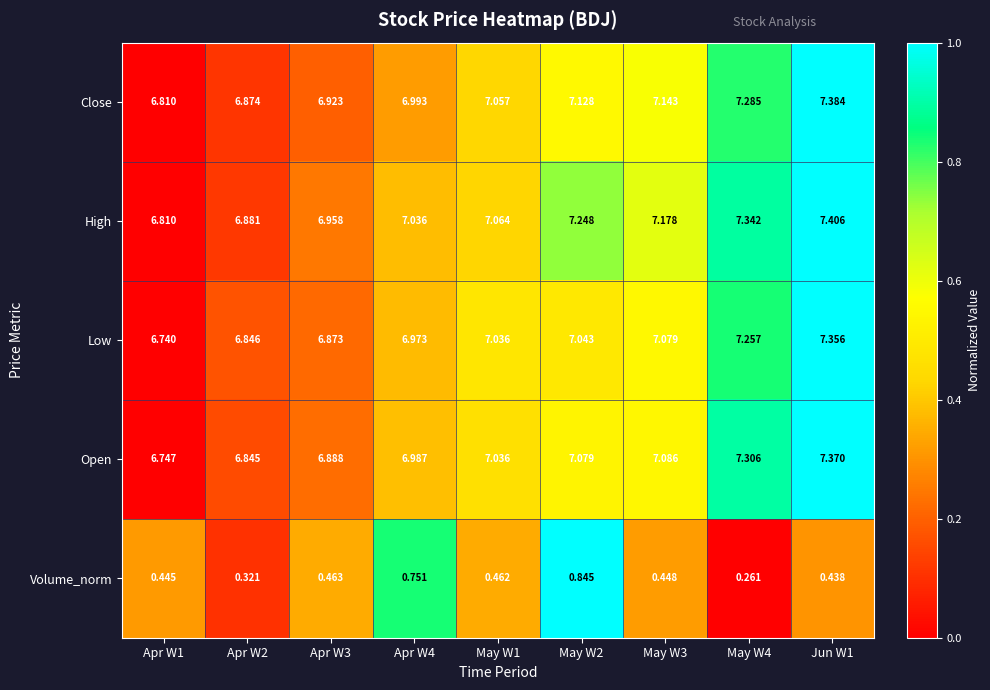

Is the value of Open at May W3 greater than the value of High at Apr W2?

Yes